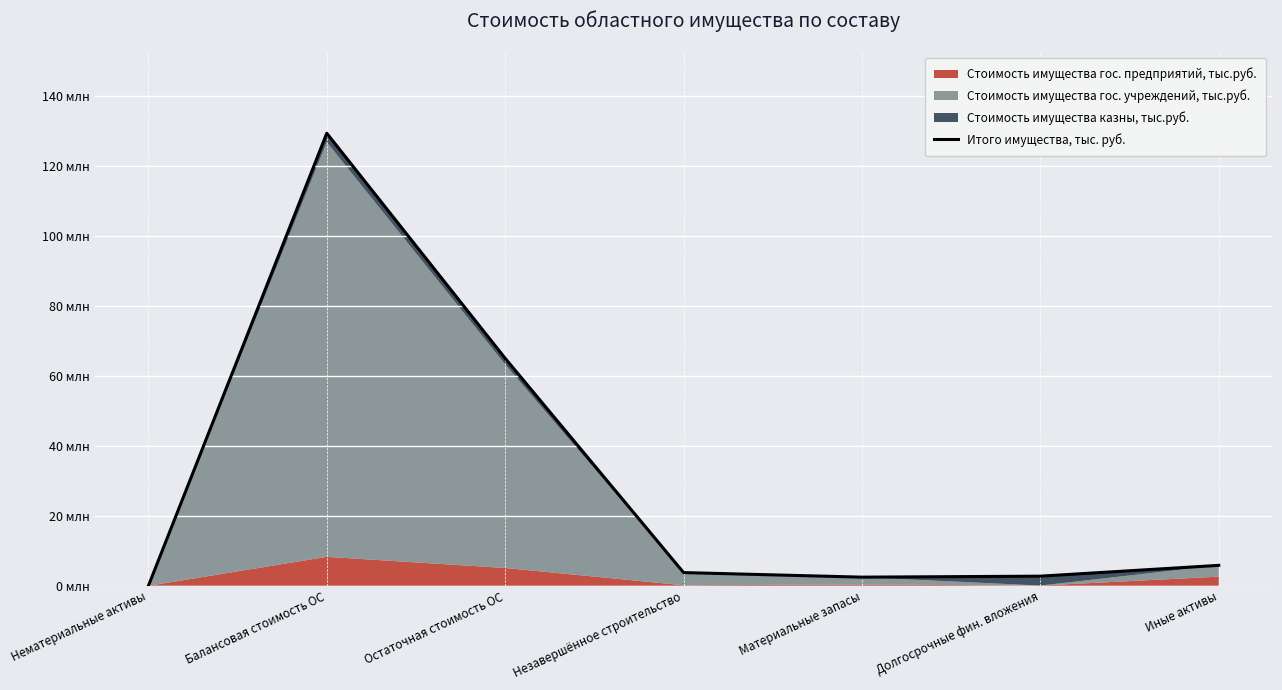

What is the change in value from Долгосрочные фин. вложения to Иные активы?

+3091018.4